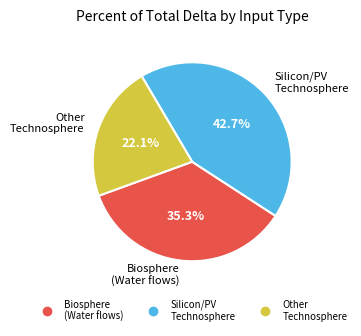

To the nearest percent, what is the average slice percentage?

33%